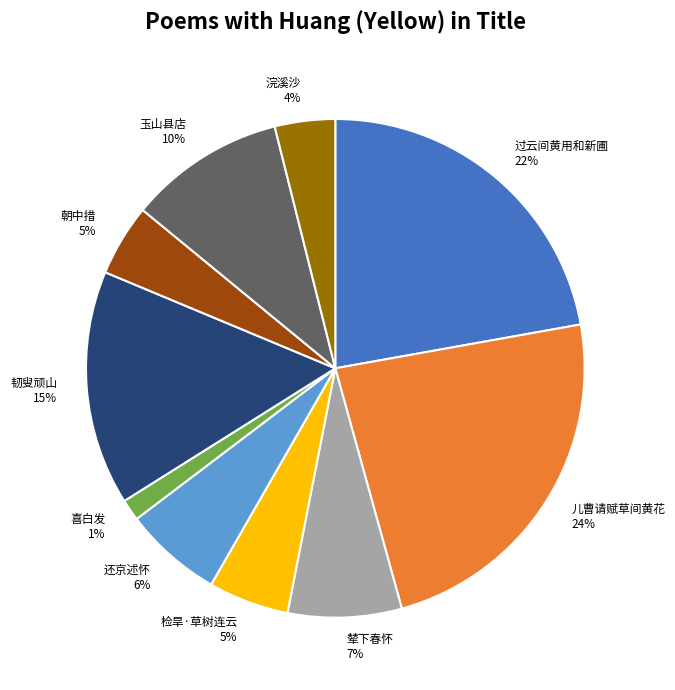

What is the smallest slice in the pie chart?

喜白发